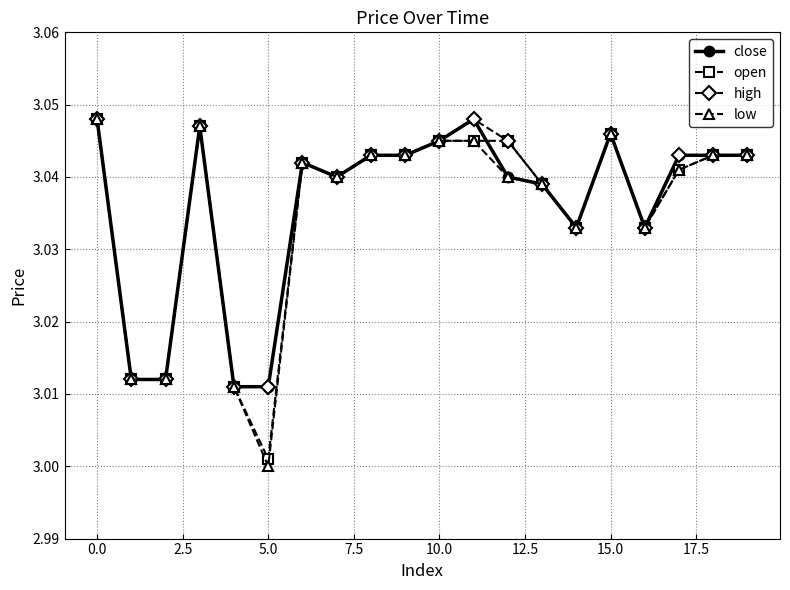

Which series has the widest spread of values?

low